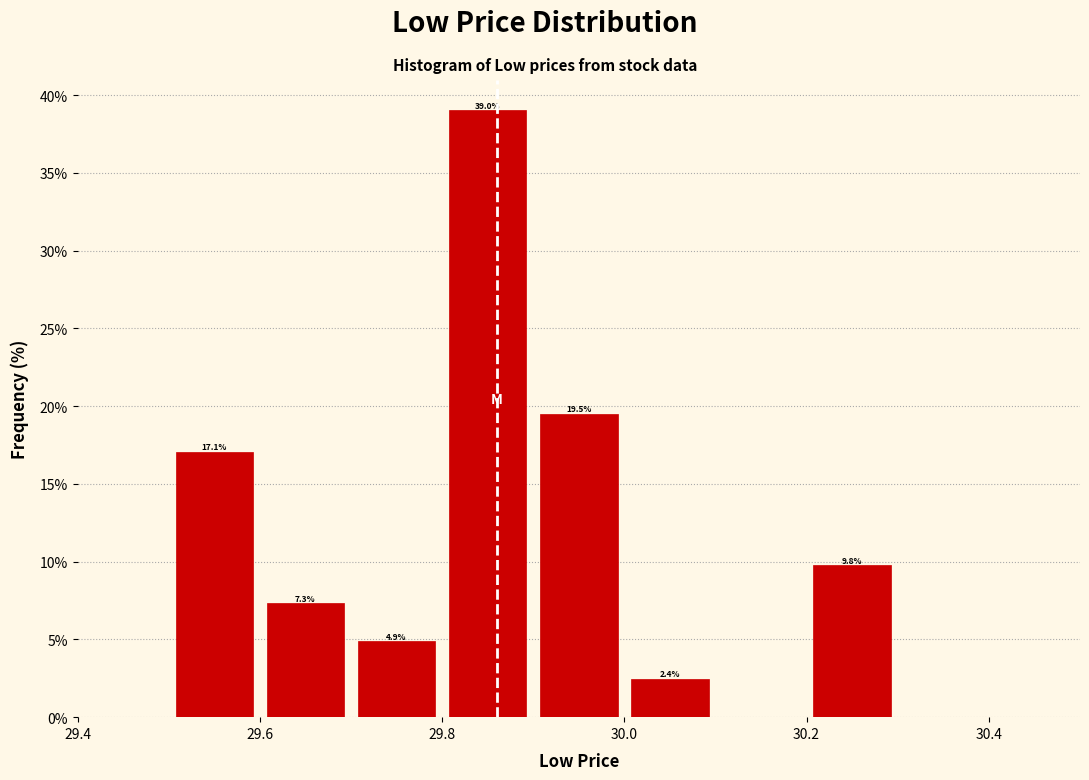

Which range on the x-axis has the tallest bar?

29.8 to 29.9